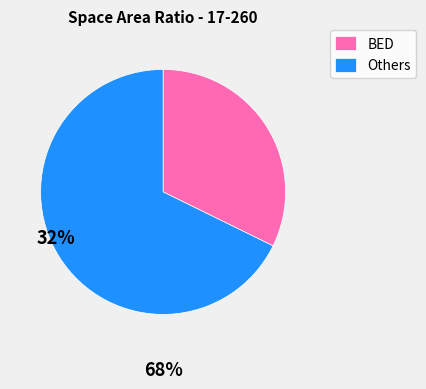

Rank the categories by value from lowest to highest.

BED, Others